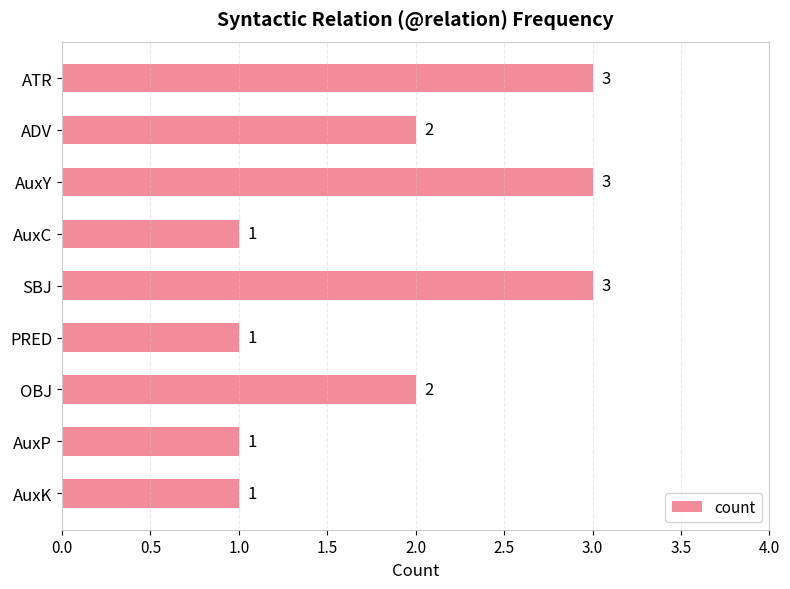

What is the maximum value shown in the chart?

3